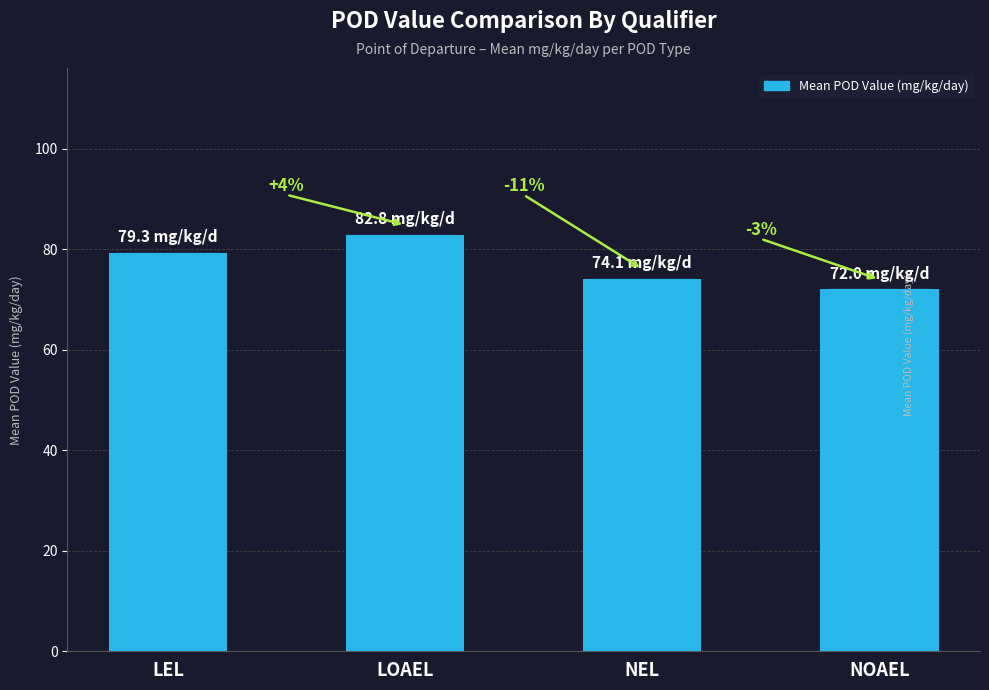

What is the ratio of the value at LEL to the value at LOAEL?

1.0